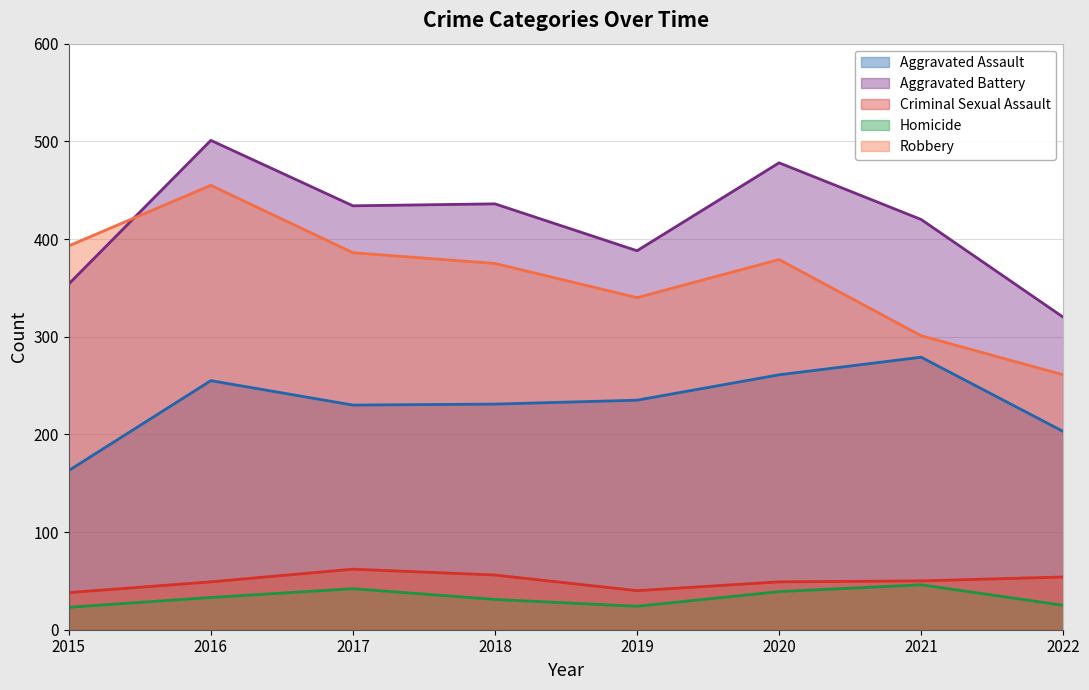

List the series in order of their peak value, highest first.

Aggravated Battery, Robbery, Aggravated Assault, Criminal Sexual Assault, Homicide